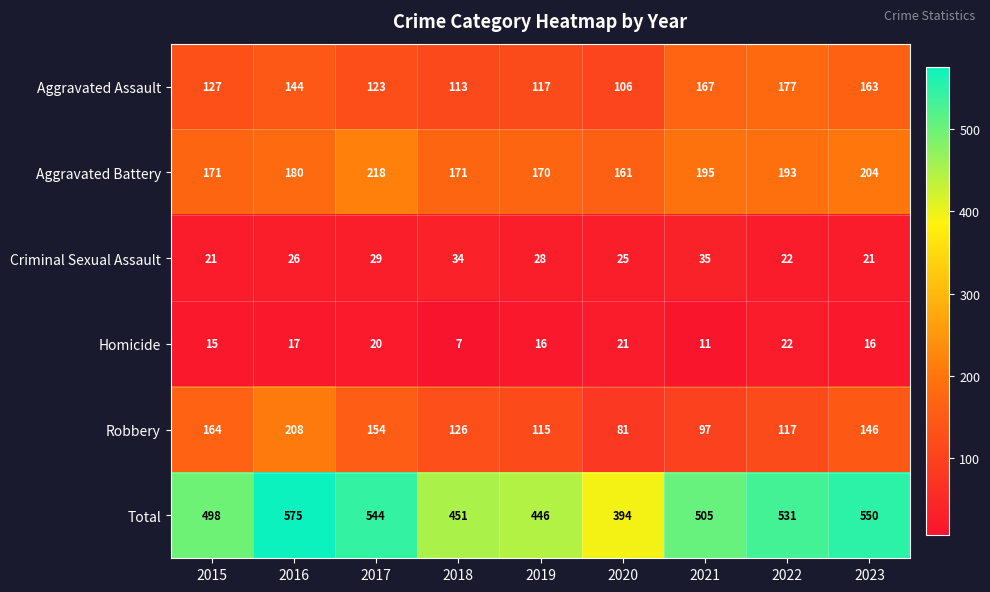

How many distinct data groups are displayed?

6